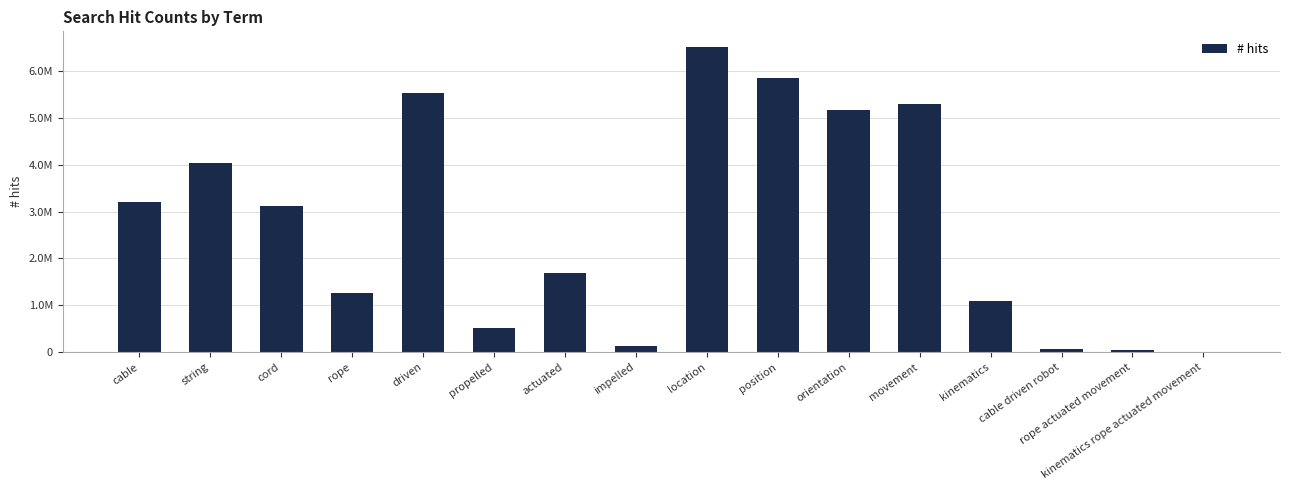

True or false: the data shows 1270000 at rope.

True